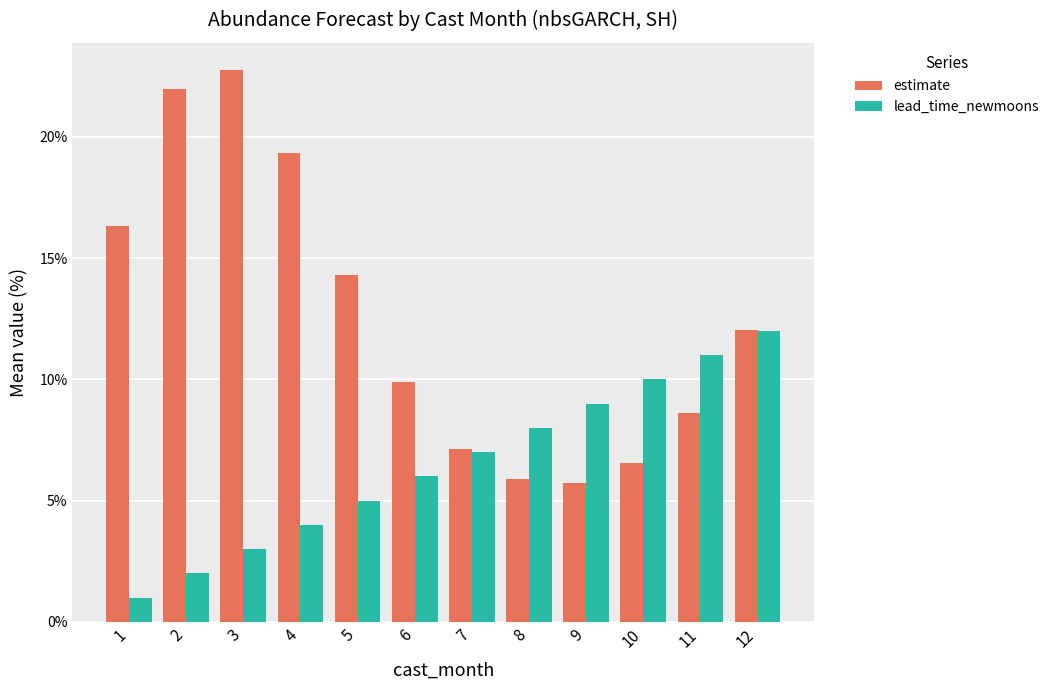

Reading left to right, list all the values displayed in this chart.

estimate: 0.2	0.2	0.2	0.2	0.1	0.1	0.1	0.1	0.1	0.1	0.1	0.1
lead_time_newmoons: 0.0	0.0	0.0	0.0	0.1	0.1	0.1	0.1	0.1	0.1	0.1	0.1